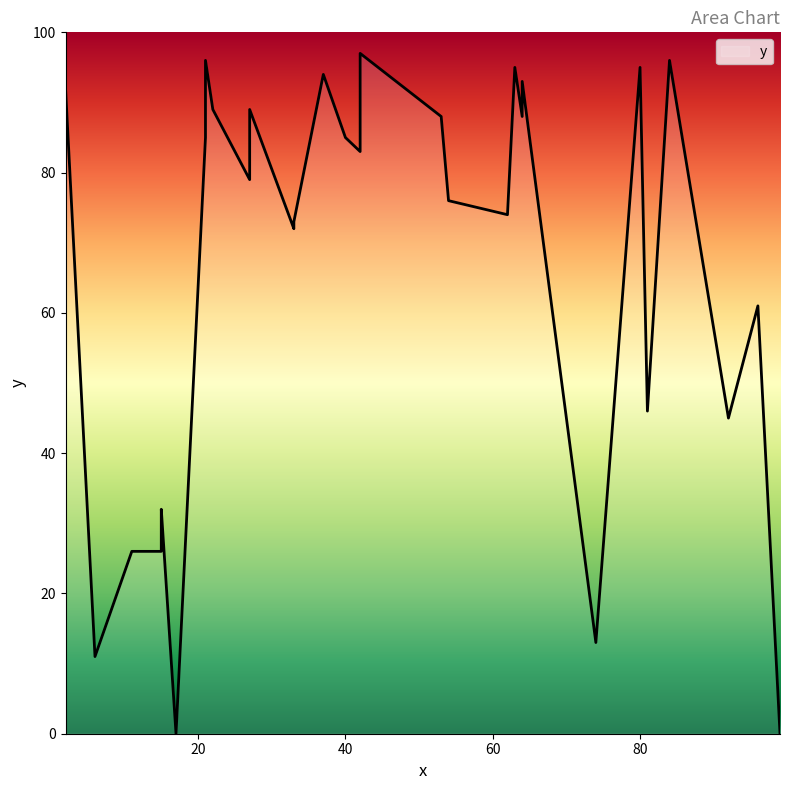

Does the chart display data point markers on the line(s)?

No